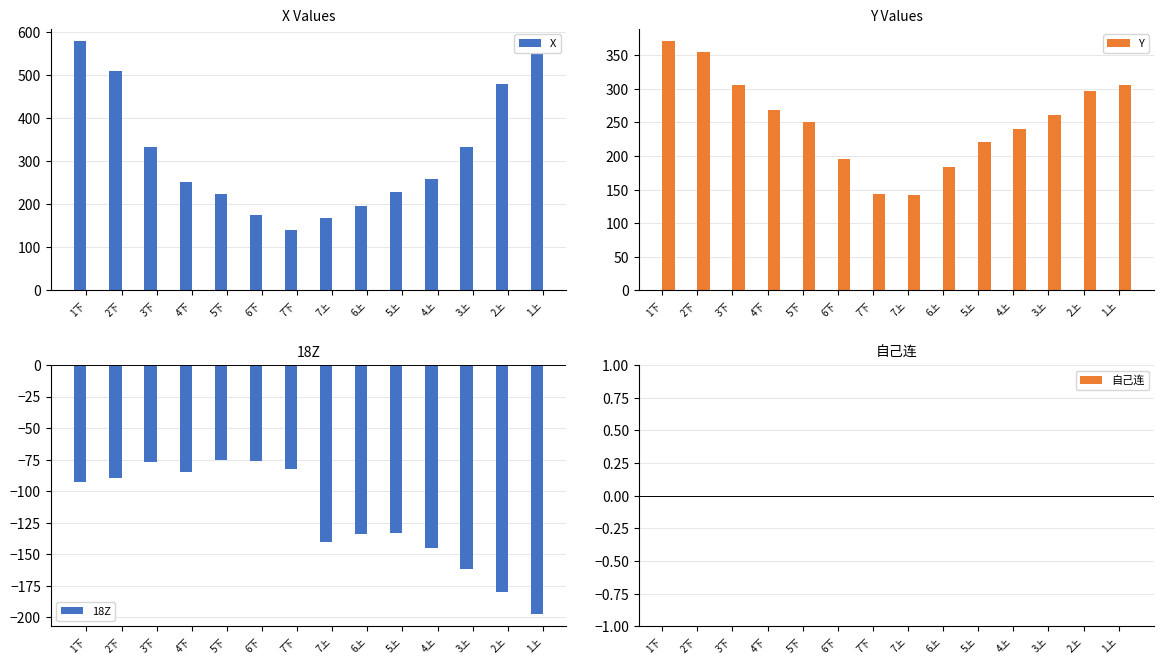

How many groups of bars are there?

14